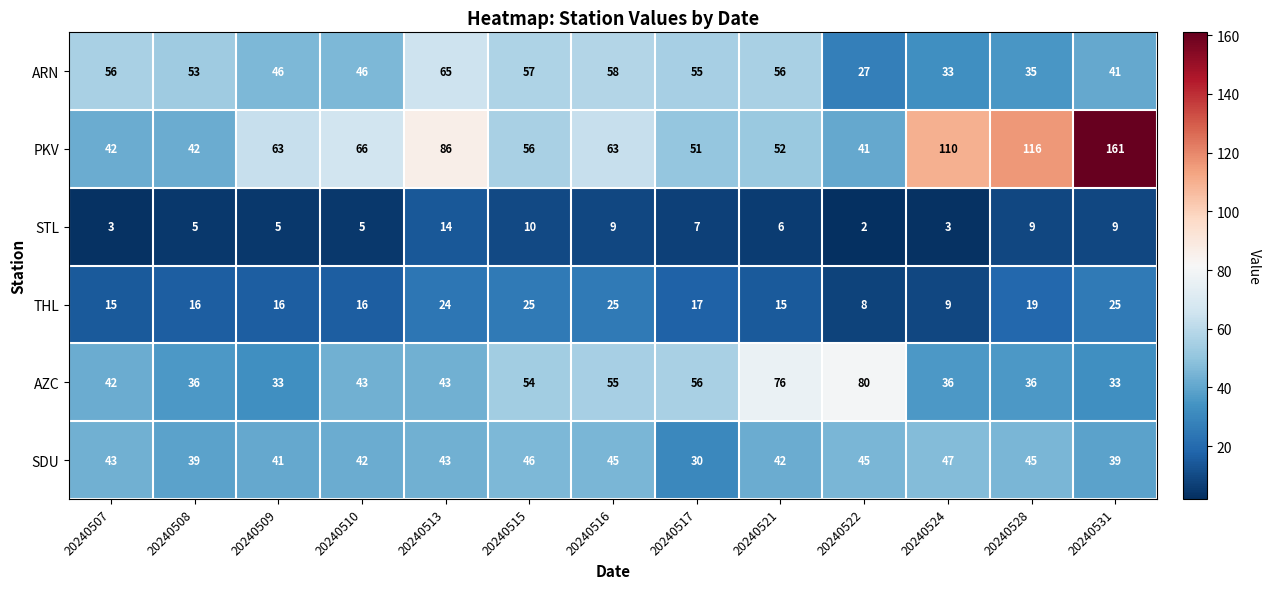

How many data points in SDU are above 43?

5